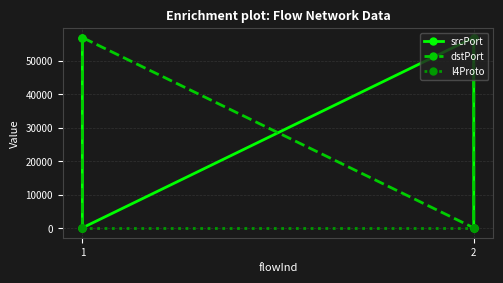

What is the minimum value for srcPort?

102